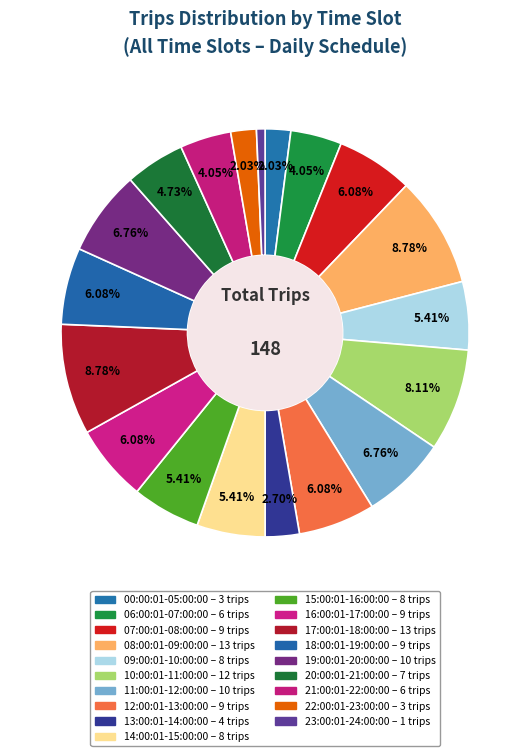

How many segments does this pie chart have?

19